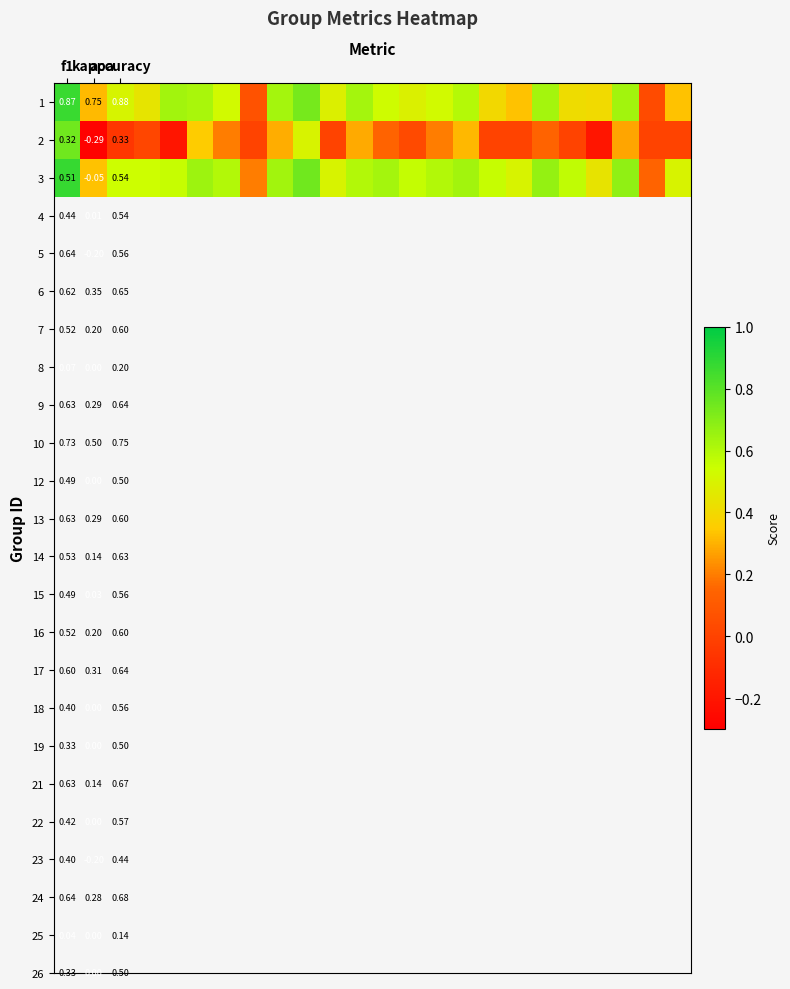

What is the maximum value shown in the chart?

0.9